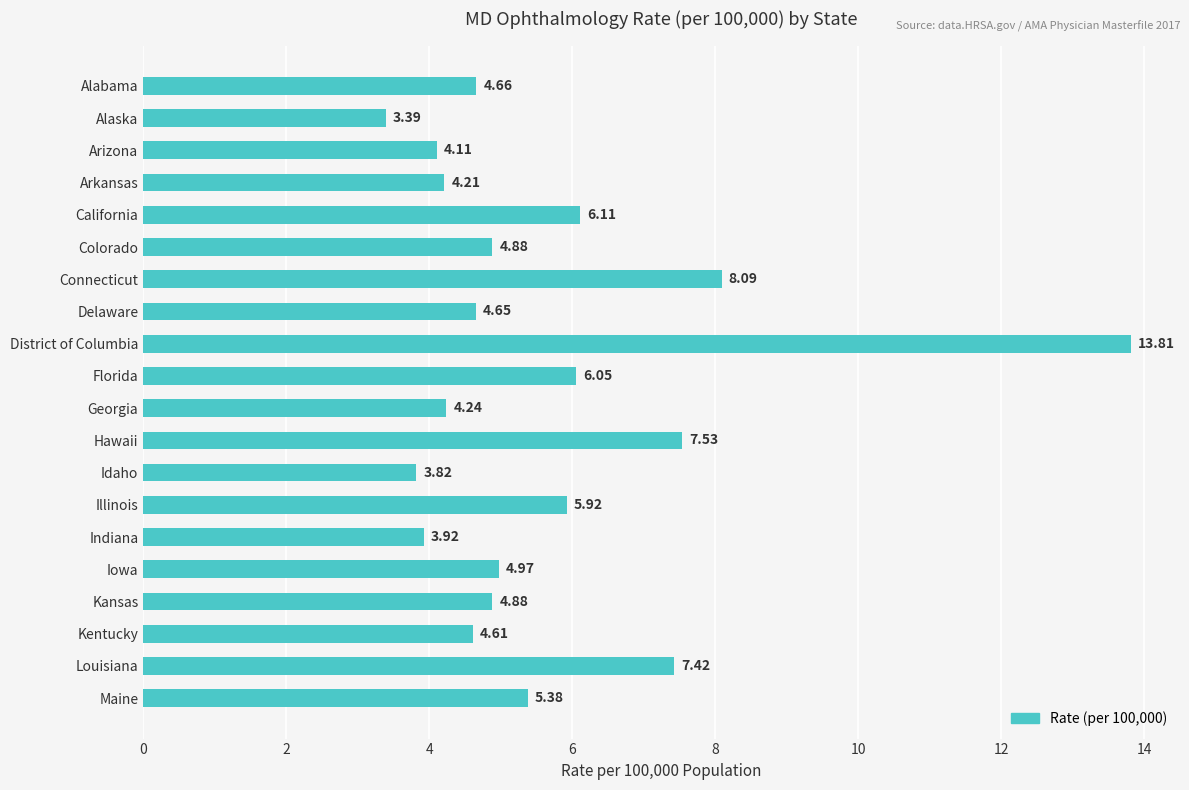

What is the ratio of the value at Alabama to the value at Kansas?

1.0